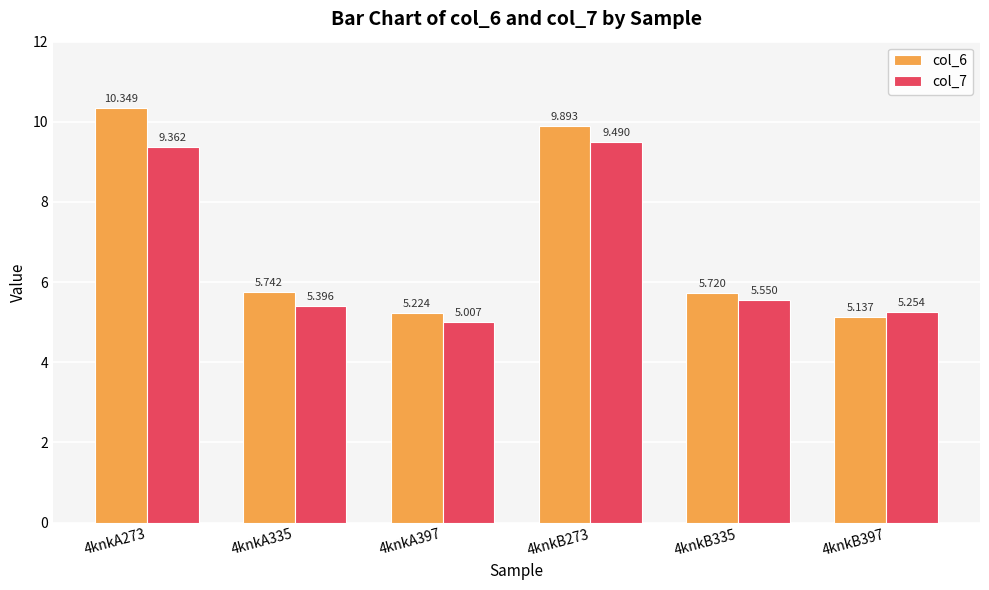

Which series has the widest spread of values?

col_6